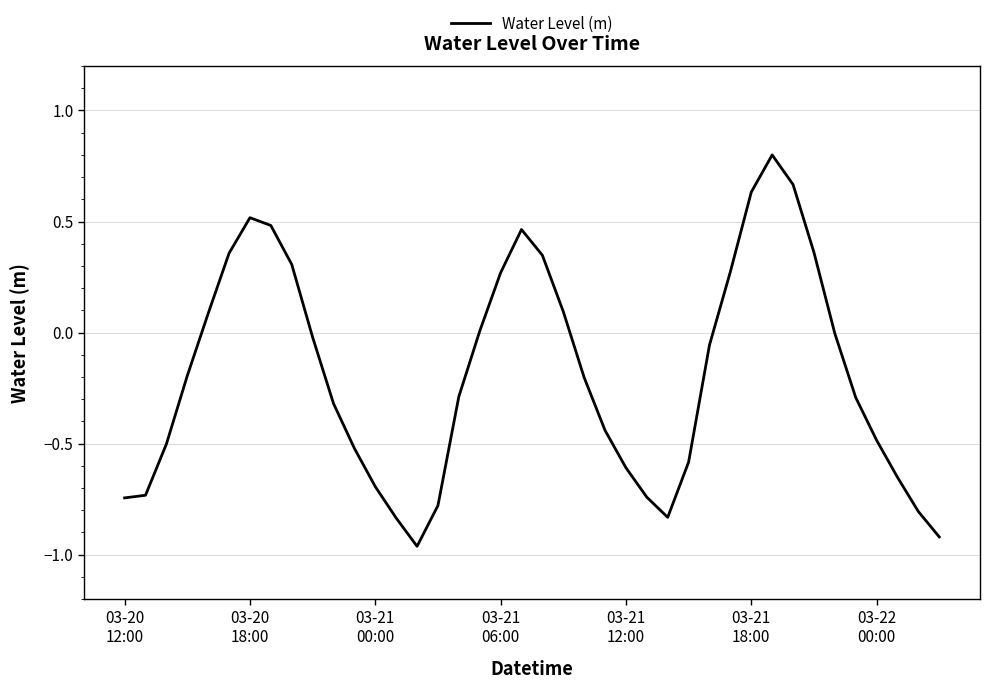

What is the greatest value displayed?

0.8